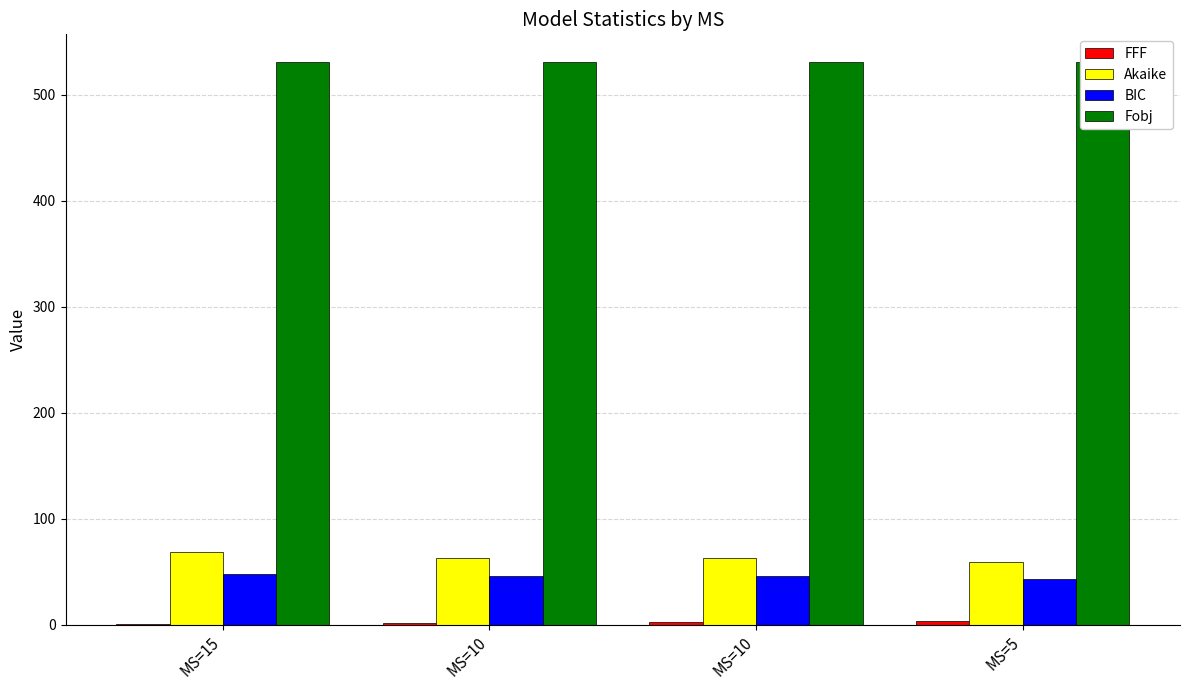

Where is Fobj nearest to the value 530?

MS=10